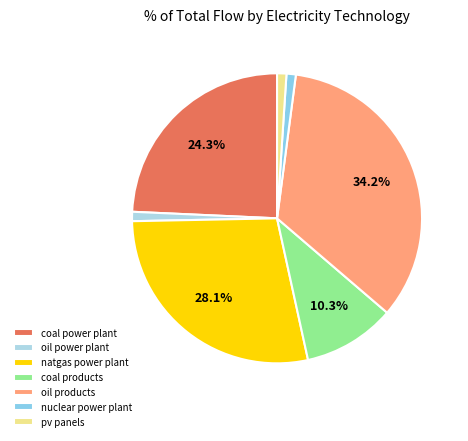

What portion of the pie excludes pv panels?

99.0%